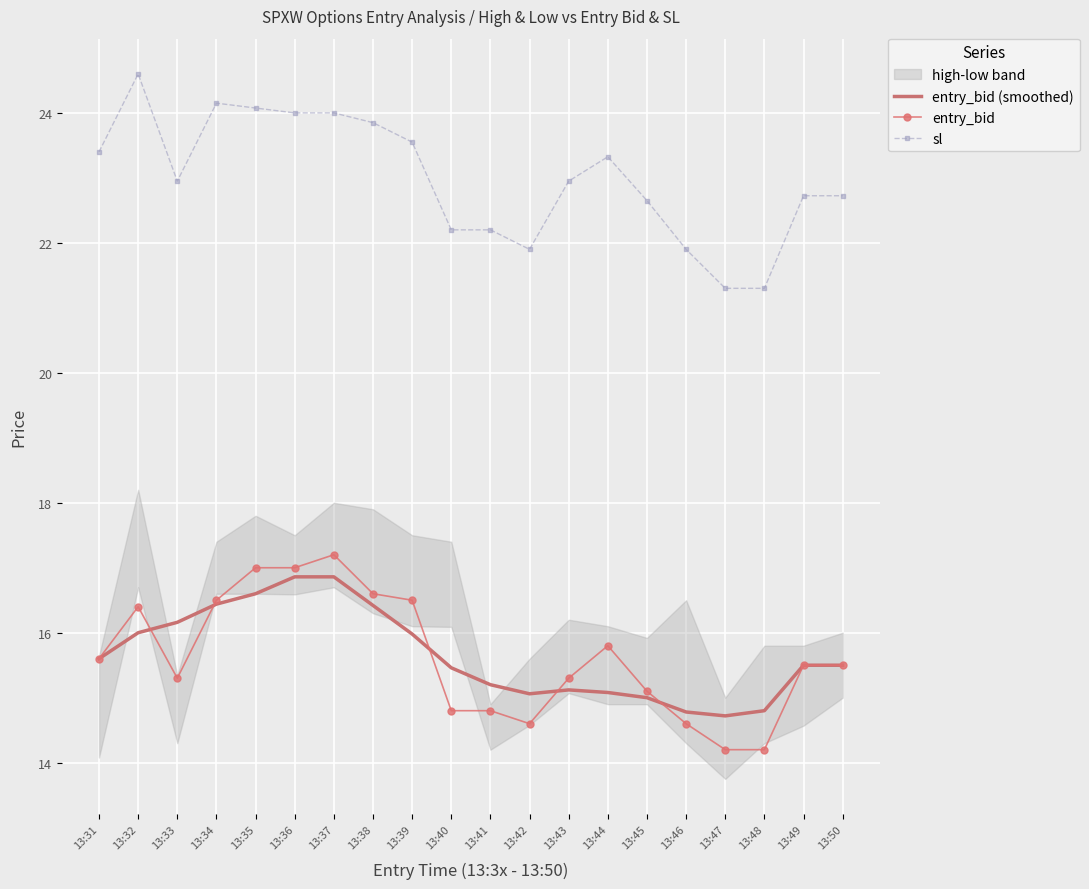

Which series has the widest spread of values?

sl